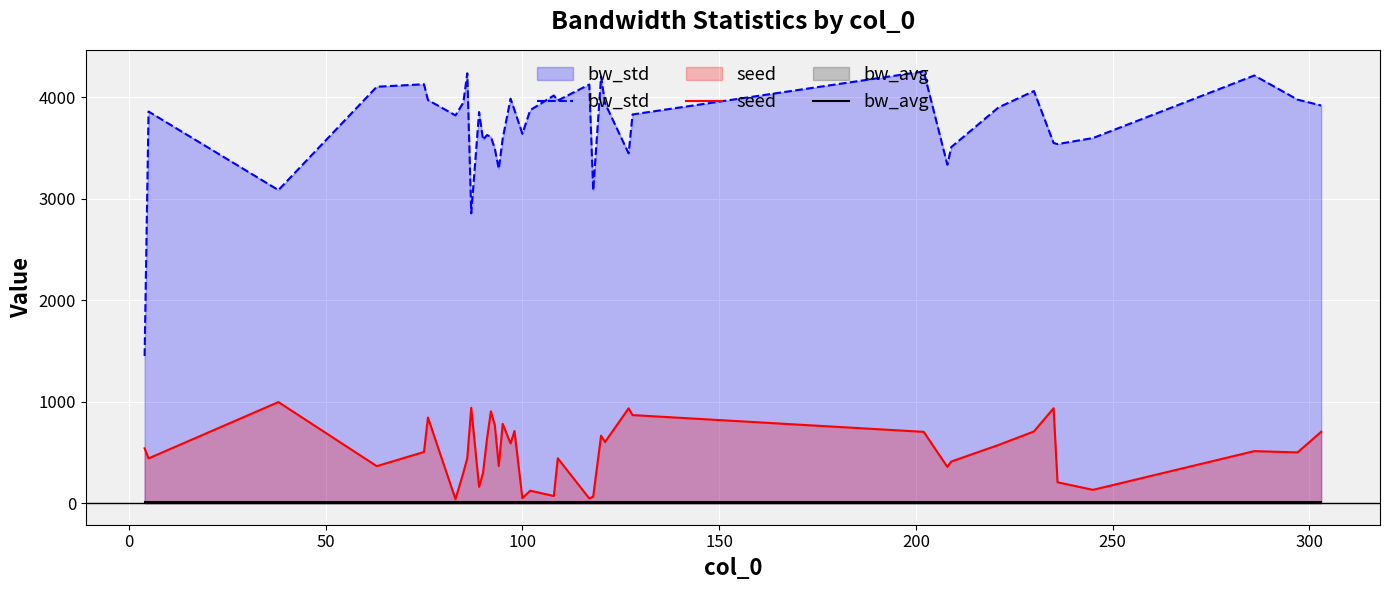

List the series in order of their peak value, lowest first.

bw_avg, seed, bw_std